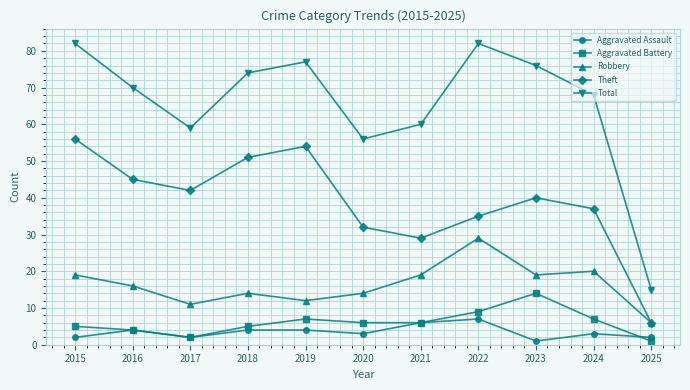

Which series has the widest spread of values?

Total